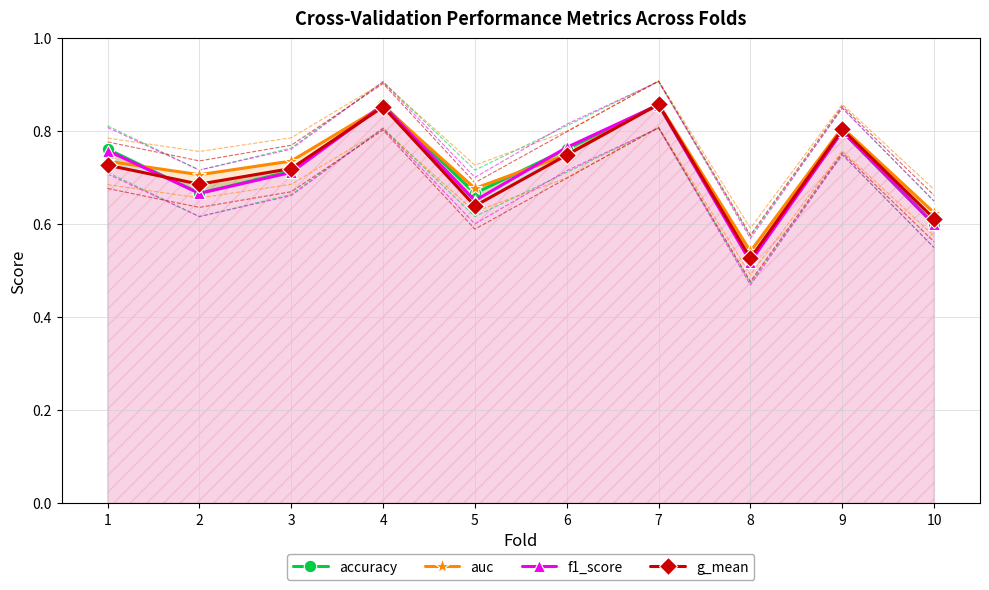

Reading left to right, list all the values displayed in this chart.

accuracy: 1=0.8	2=0.7	3=0.7	4=0.9	5=0.7	6=0.8	7=0.9	8=0.5	9=0.8	10=0.6
auc: 1=0.7	2=0.7	3=0.7	4=0.9	5=0.7	6=0.8	7=0.9	8=0.5	9=0.8	10=0.6
f1_score: 1=0.8	2=0.7	3=0.7	4=0.9	5=0.7	6=0.8	7=0.9	8=0.5	9=0.8	10=0.6
g_mean: 1=0.7	2=0.7	3=0.7	4=0.9	5=0.6	6=0.7	7=0.9	8=0.5	9=0.8	10=0.6